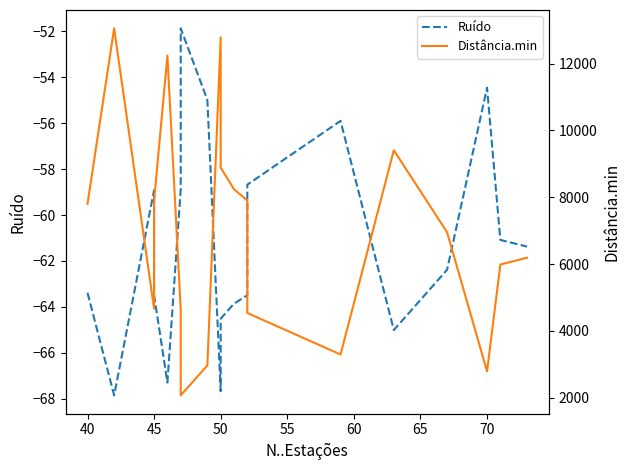

What is the difference between the second highest and minimum values in the Ruído series?

13.8